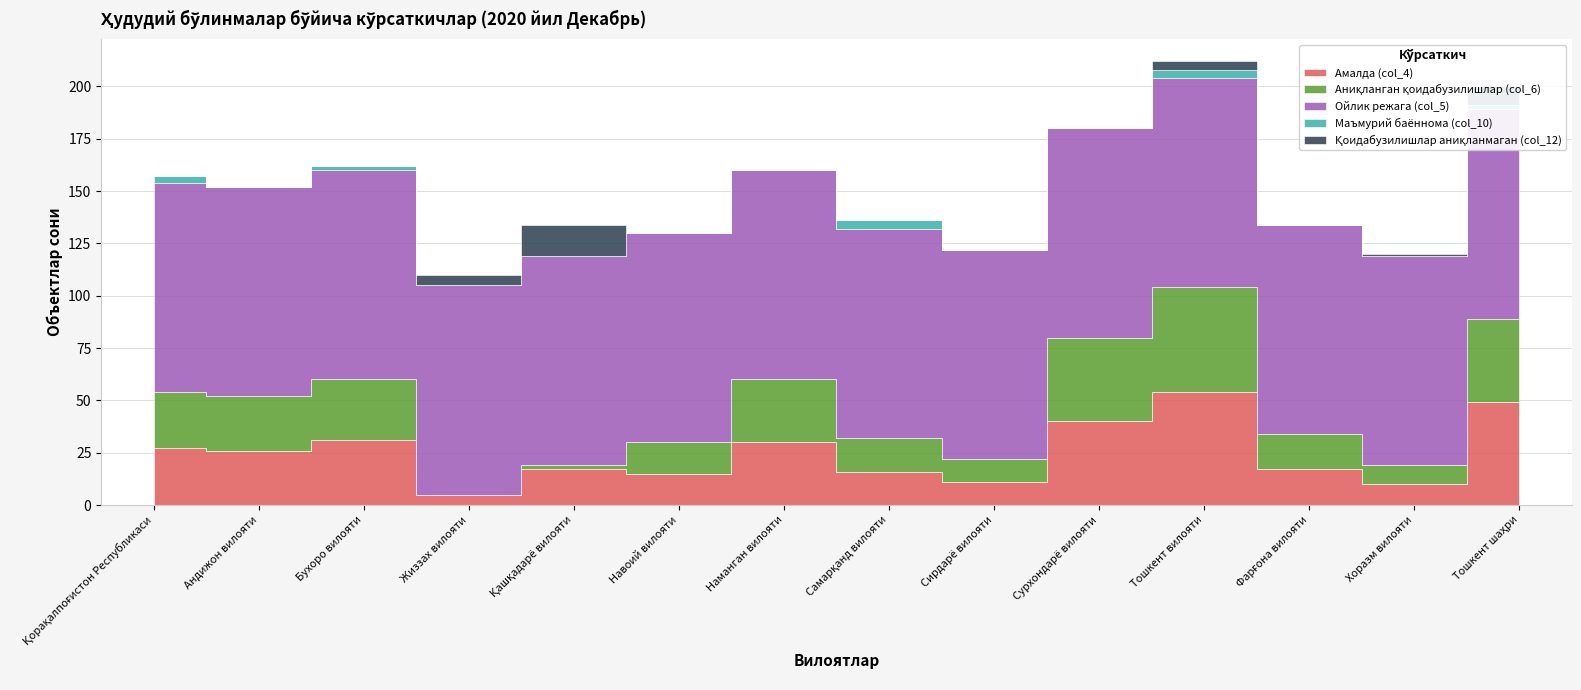

Where does the Амалда (col_4) series first go above 26?

Қорақалпоғистон Республикаси